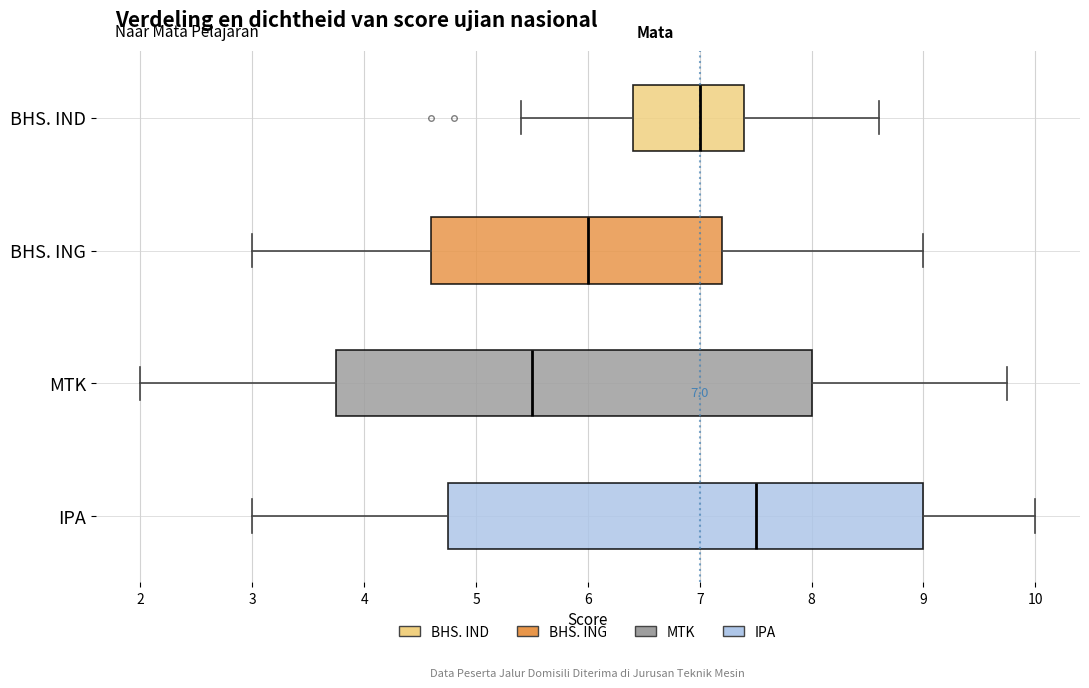

Which box's median line is the furthest to the right?

IPA